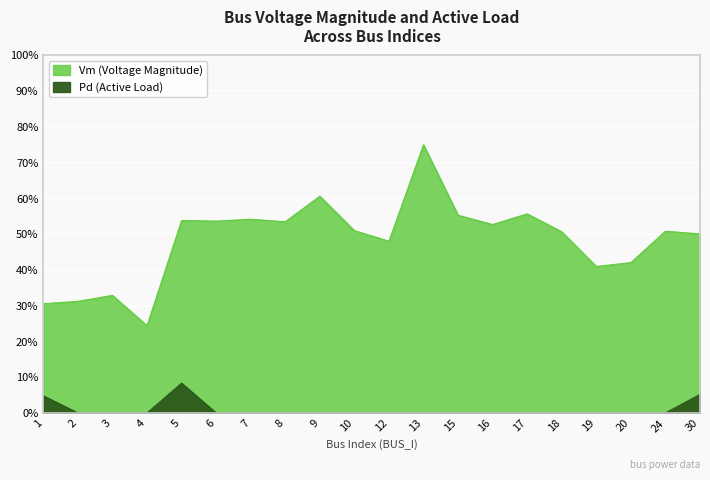

How many categories are shown in the chart?

20